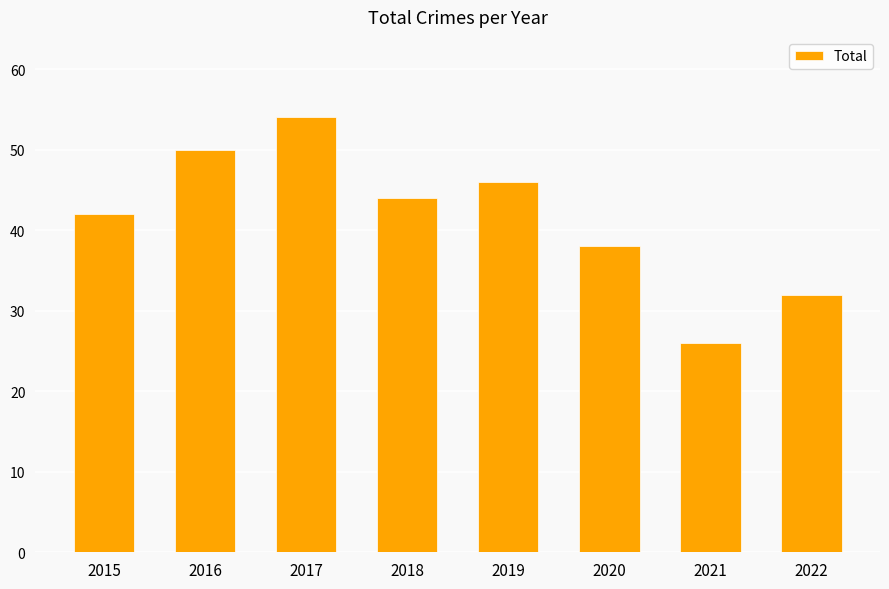

How many bars are there in total?

8